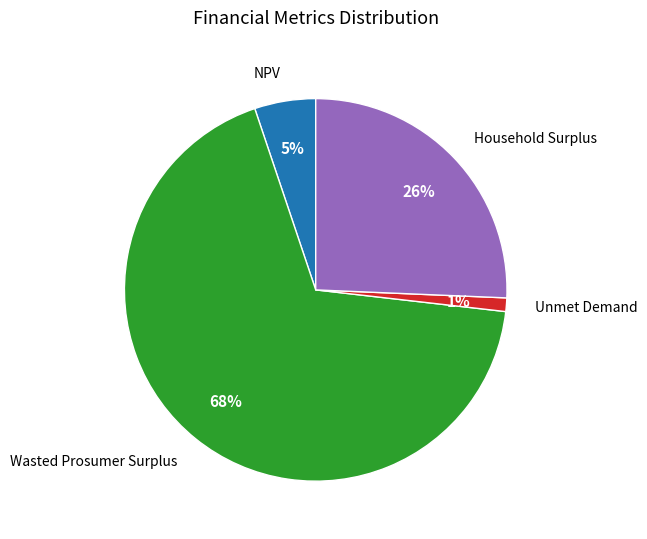

To the nearest percent, what is the average slice percentage?

25%